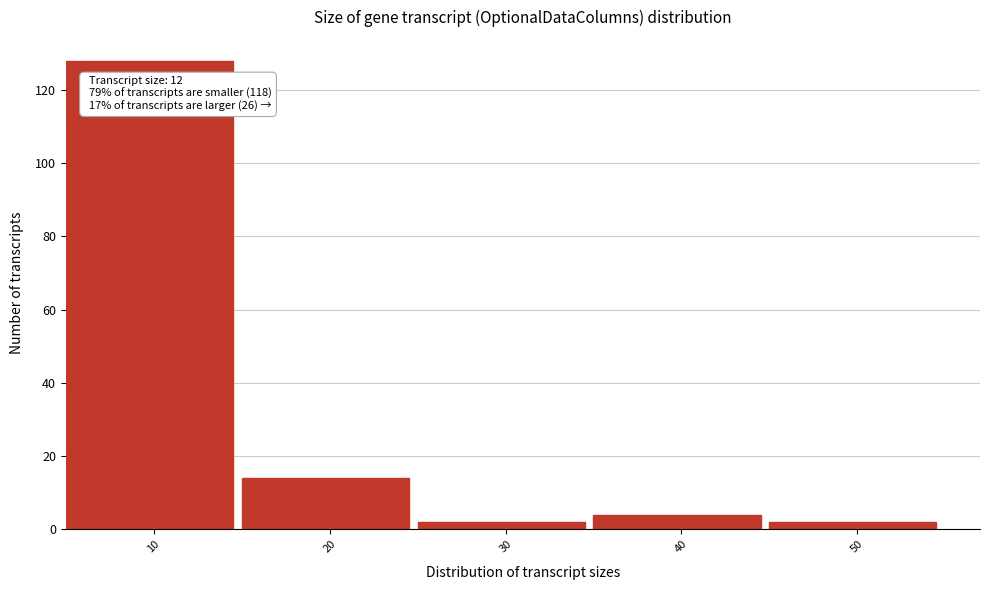

Over which range of the x-axis is the bar tallest?

5 to 15